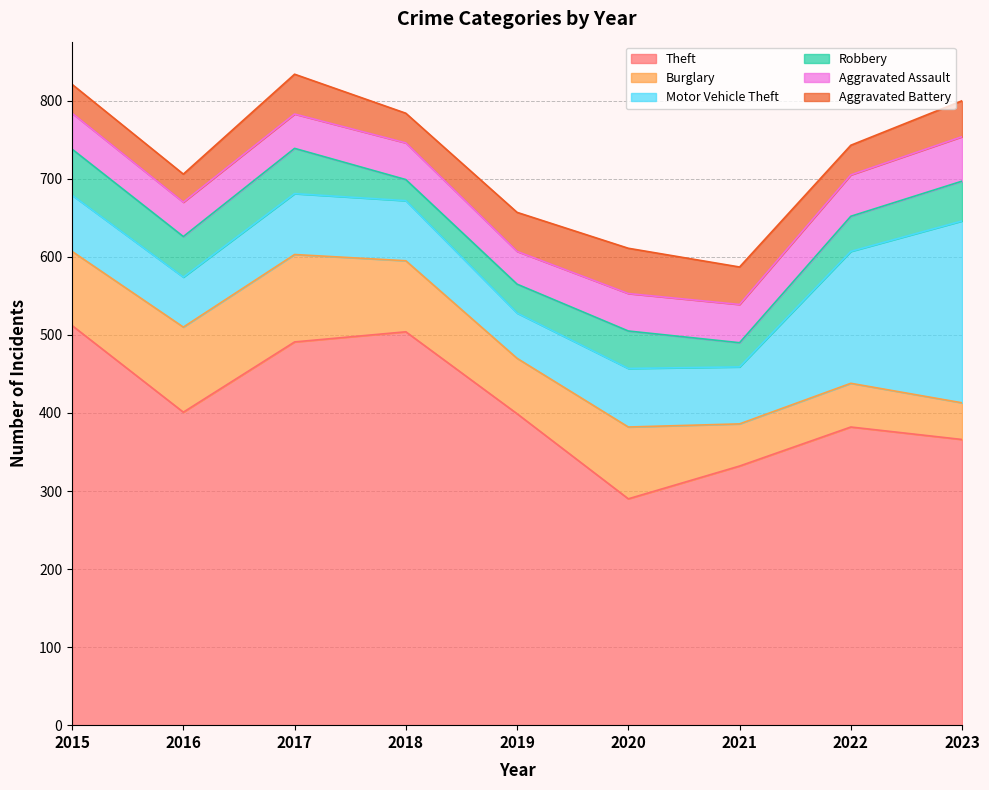

At which label does Aggravated Assault first exceed 47?

2020